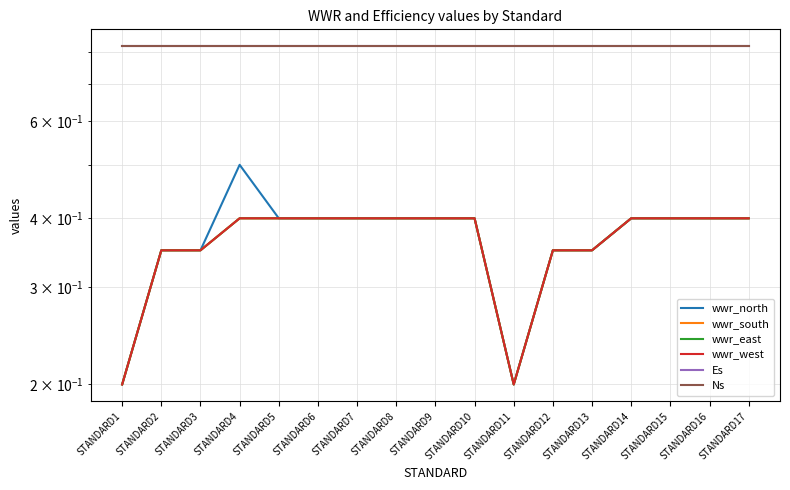

Is the value of Ns at STANDARD17 greater than the value of wwr_west at STANDARD13?

Yes